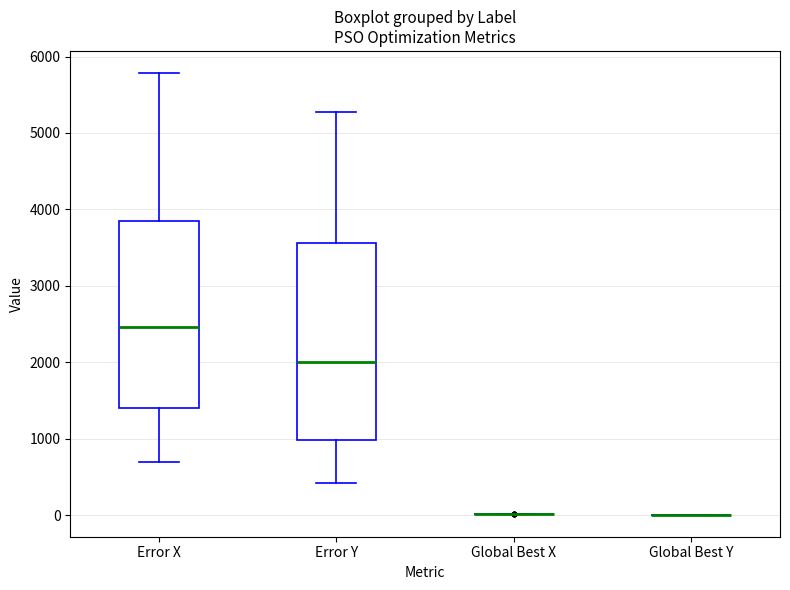

Reading left to right, read every box against the y-axis: the position of its median line, the range the box covers, and the ends of its whiskers. The values are not printed on the chart, so give them approximately, as read against the axis.

Error X: median 2500, box 1400 to 3800, whiskers 700 to 5800
Error Y: median 2000, box 1000 to 3600, whiskers 400 to 5300
Global Best X: box collapsed to a line at 0, whiskers 0 to 0
Global Best Y: box collapsed to a line at 0, whiskers 0 to 0